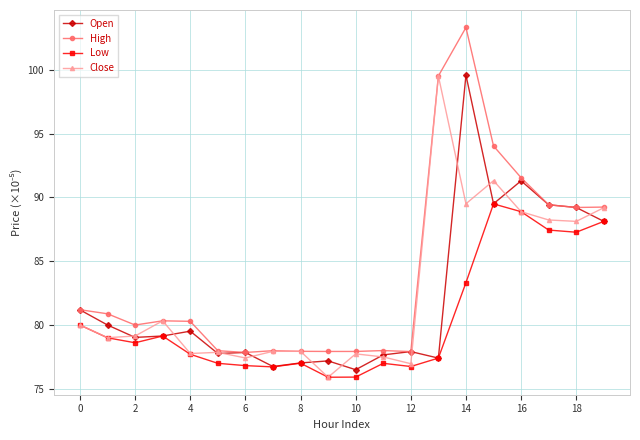

True or false: Low and High intersect in this chart.

False